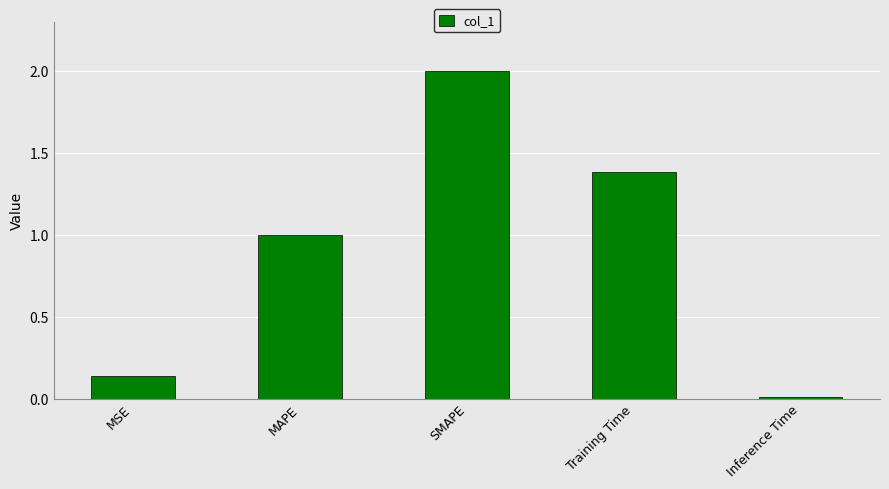

What is the change in value from MSE to MAPE?

+0.9